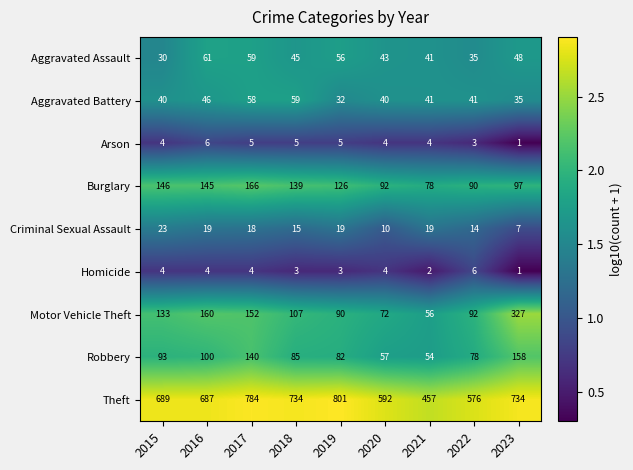

At which label is Robbery closest to 106?

2016